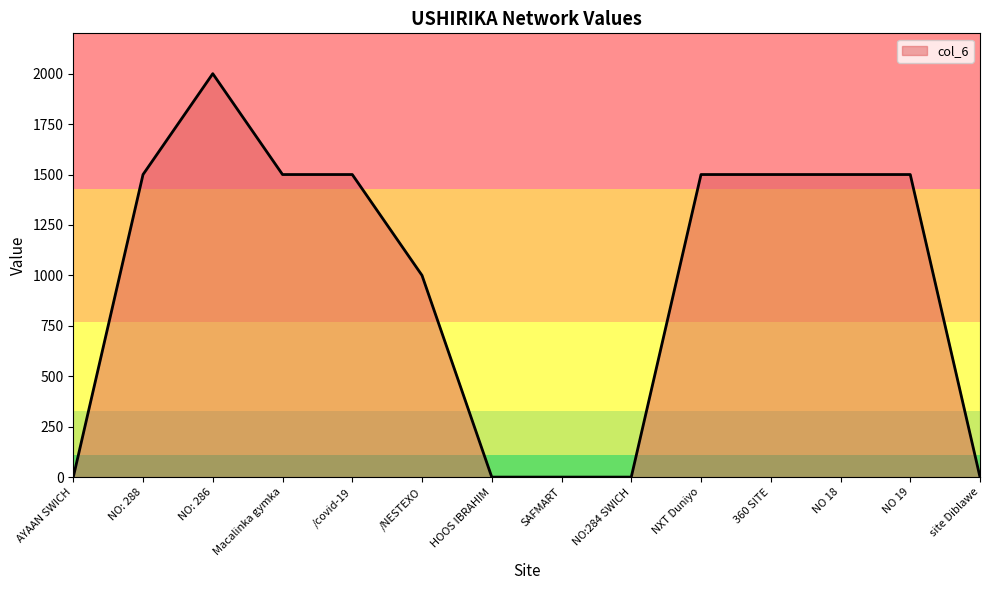

What is the change in value from AYAAN SWICH to NO 19?

+1500